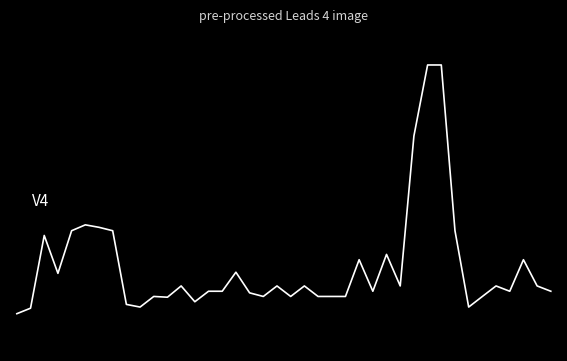

Is this an area chart (filled region under the line)?

No